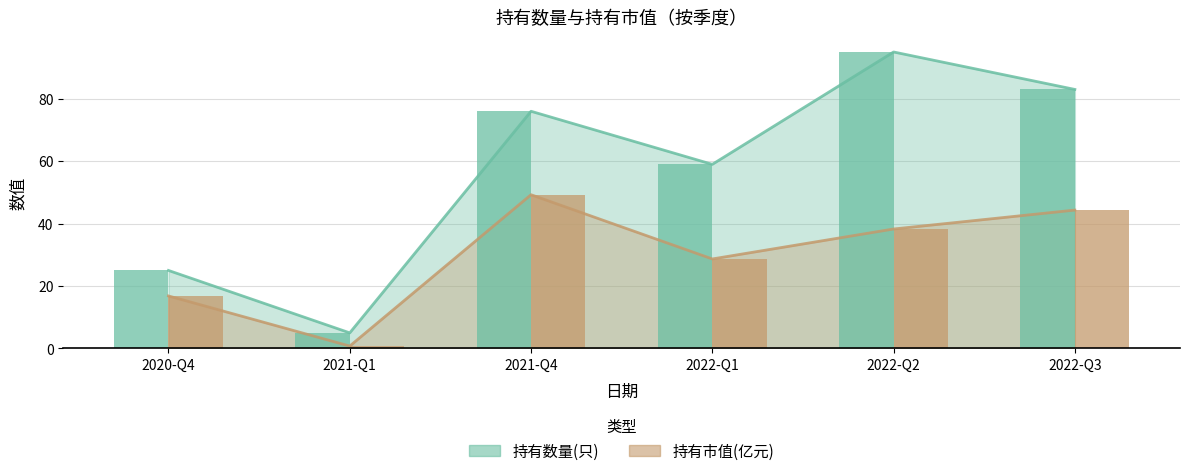

True or false: 持有数量(只) has a value of 95.0 at 2022-Q2.

True